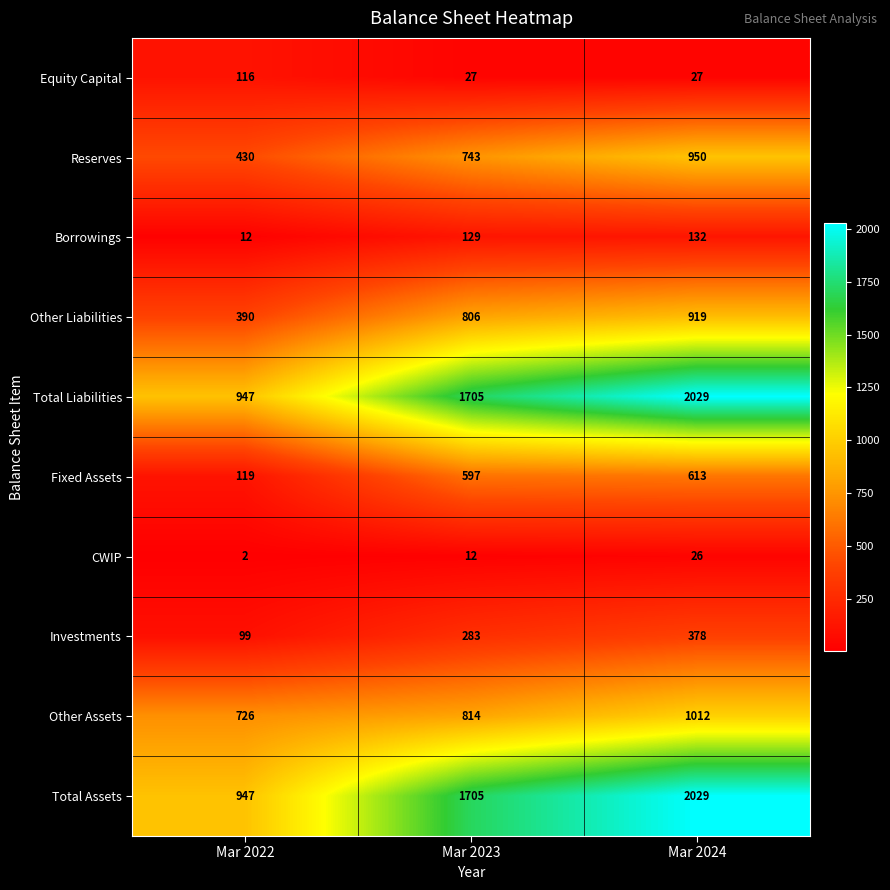

What is the average value of the Total Assets series?

1560